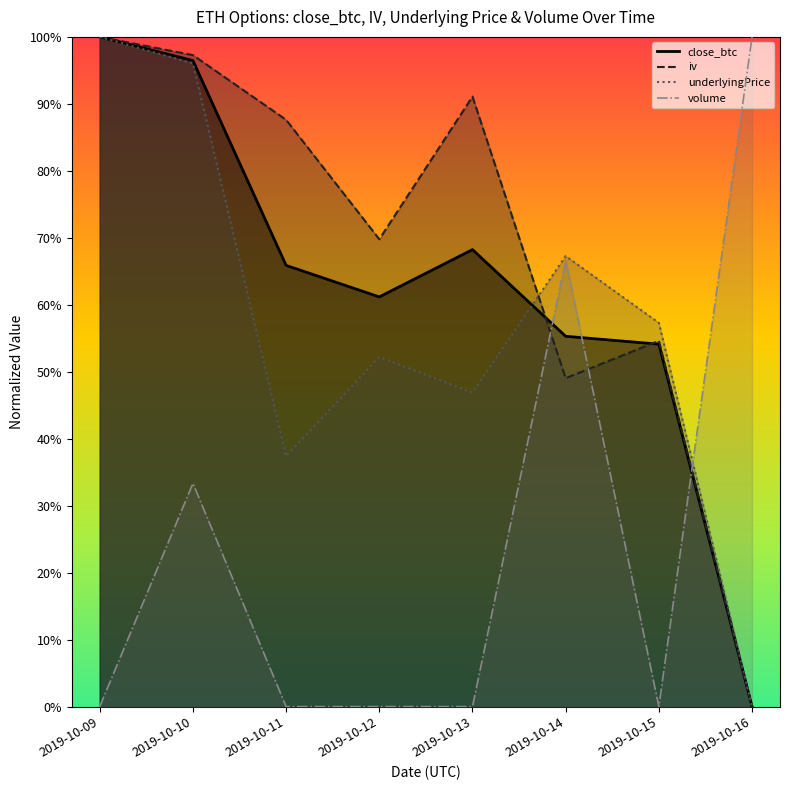

How many positive values does the iv series have?

7